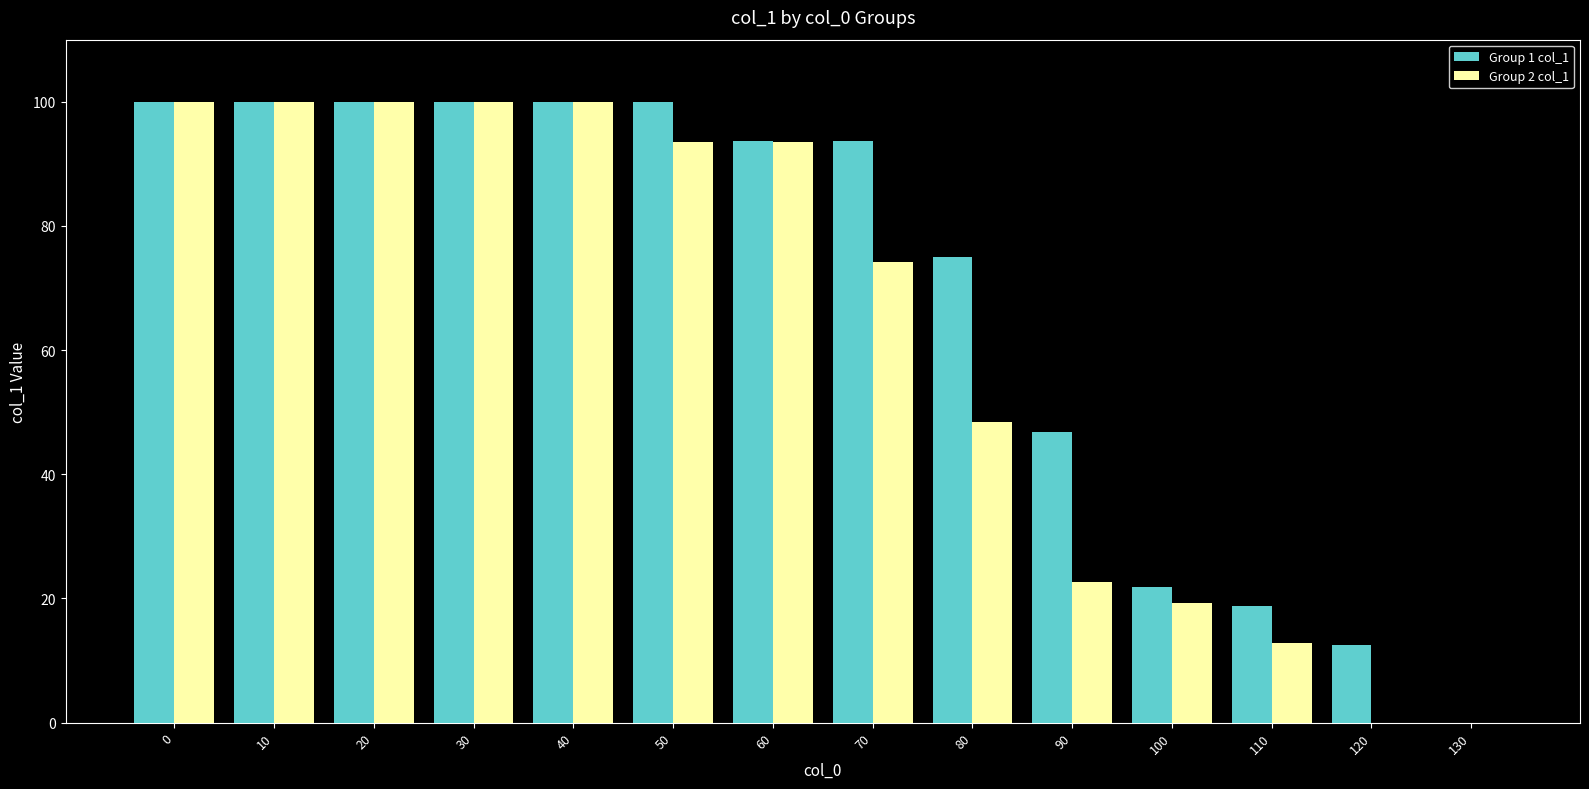

How many categories are shown in the chart?

14